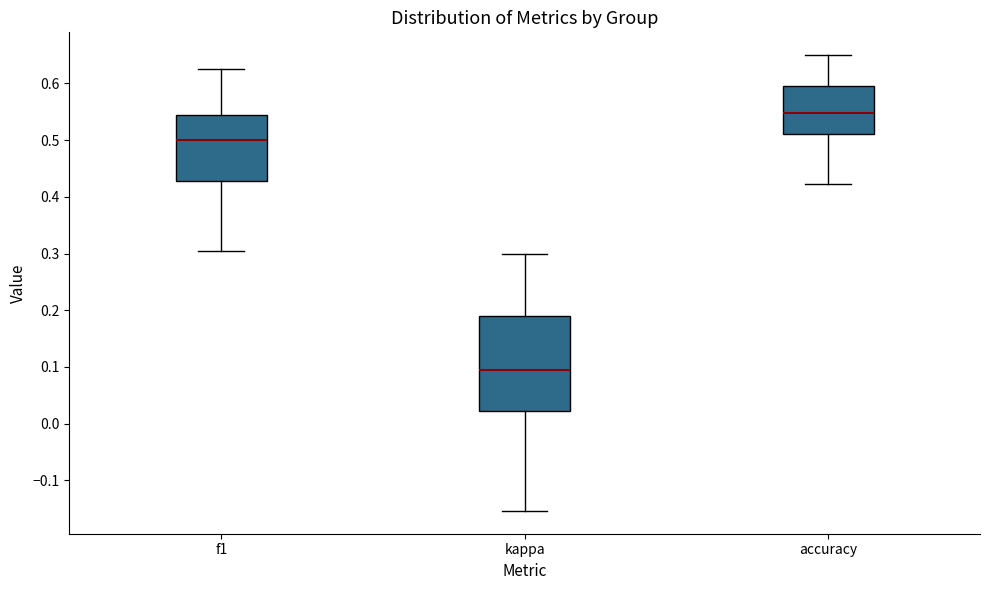

Comparing the boxes themselves (not the whiskers), which one is the tallest?

kappa